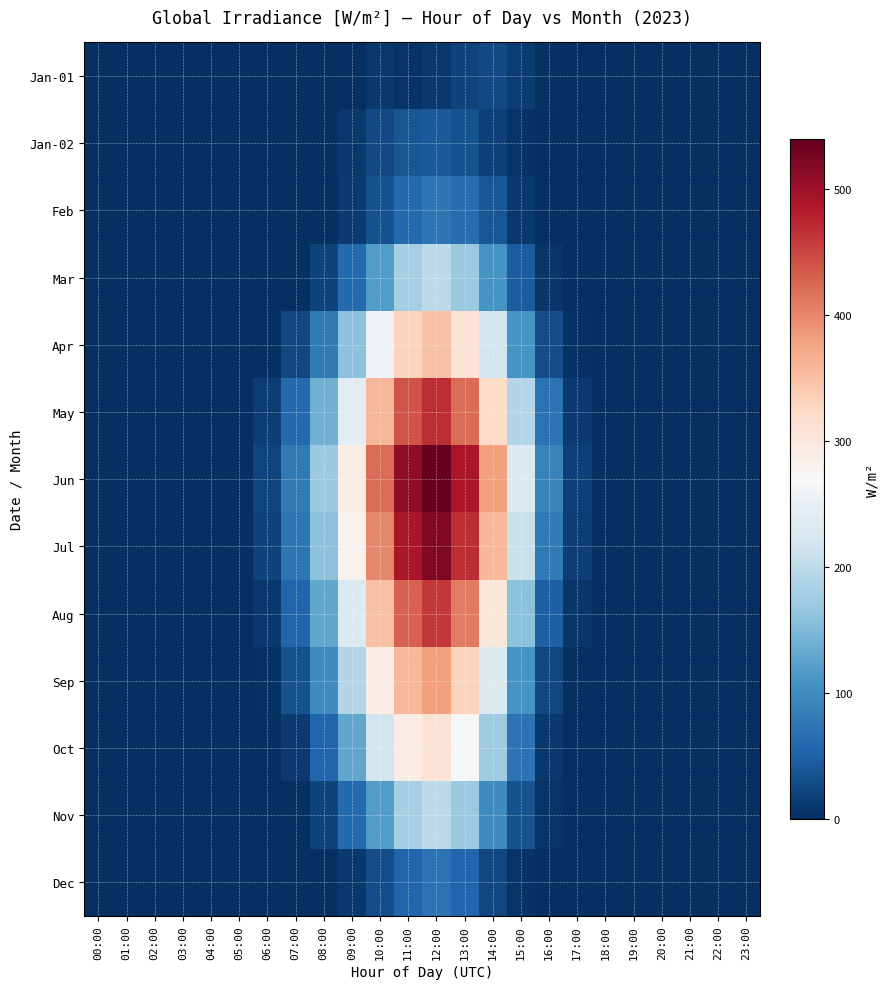

Which label corresponds to the largest value in the chart?

12:00